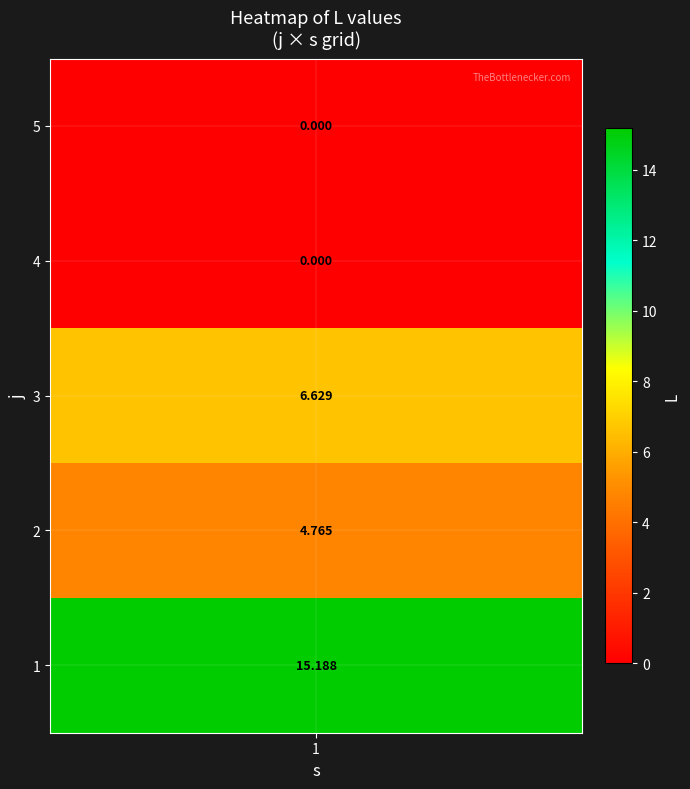

Reading right to left, extract all data points from this chart.

4=0.0	3=0.0	2=6.6	1=4.8	0=15.2